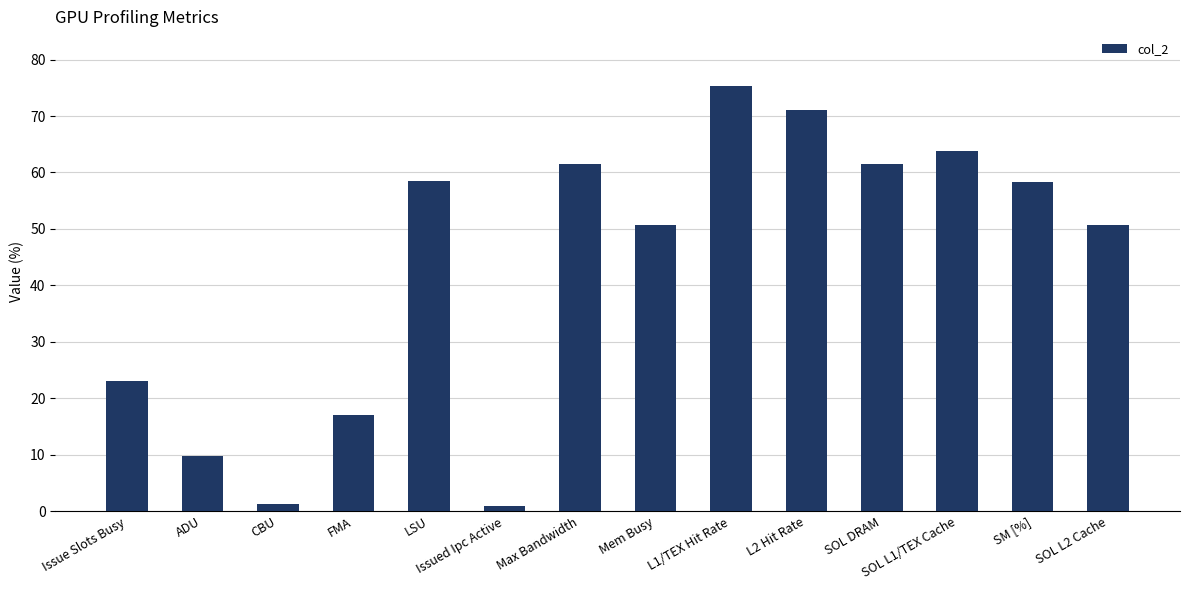

How many values exceed 58?

7